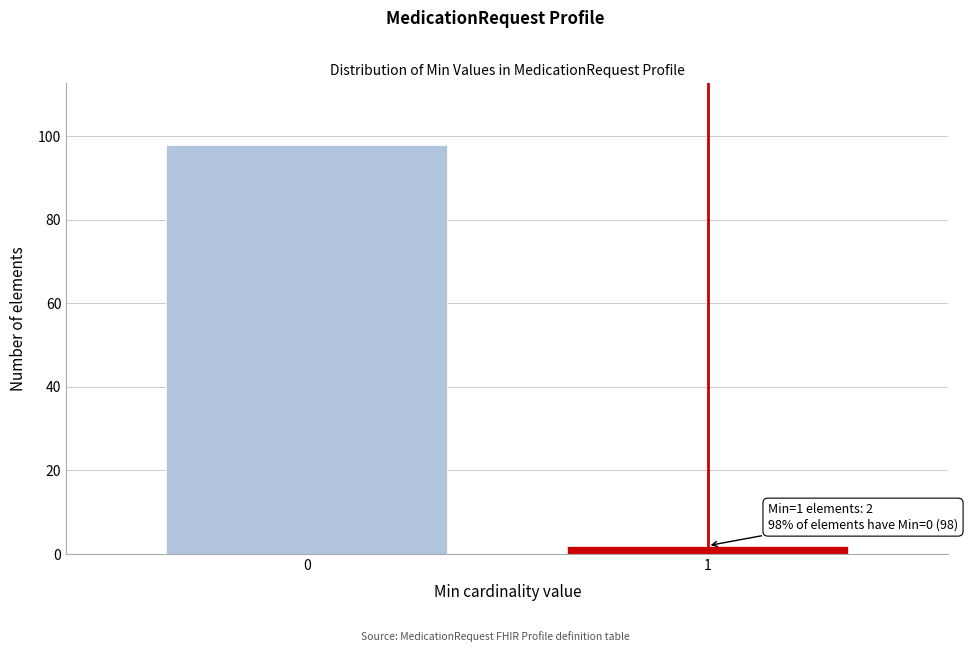

Reading left to right, what are all the values shown in this chart?

98	2